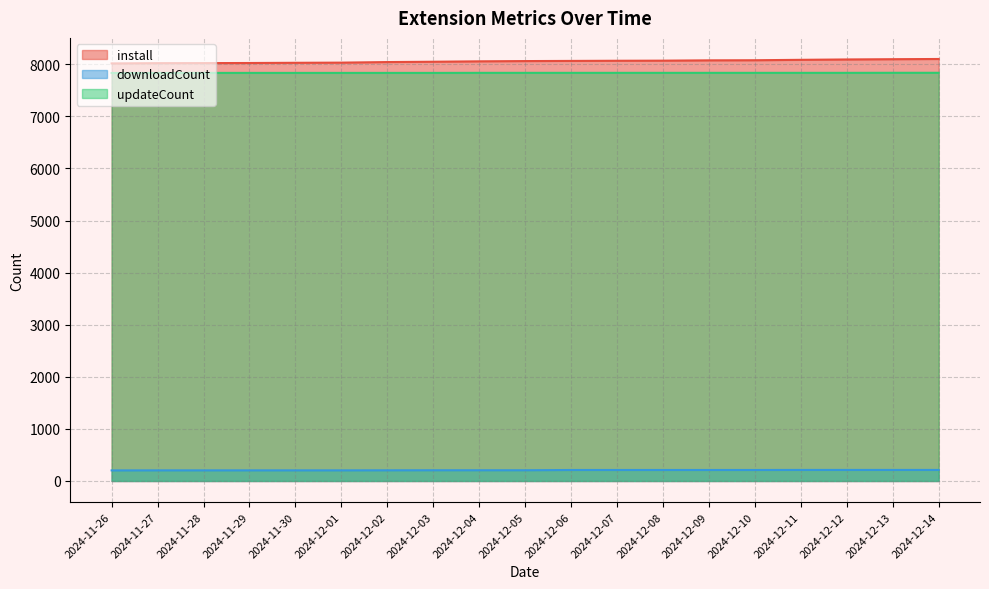

True or false: downloadCount and updateCount cross at least once.

False